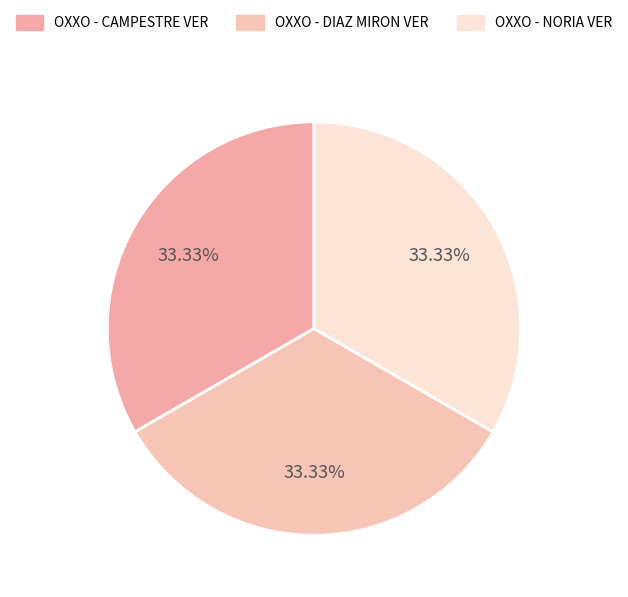

Count the number of slices in the pie.

3